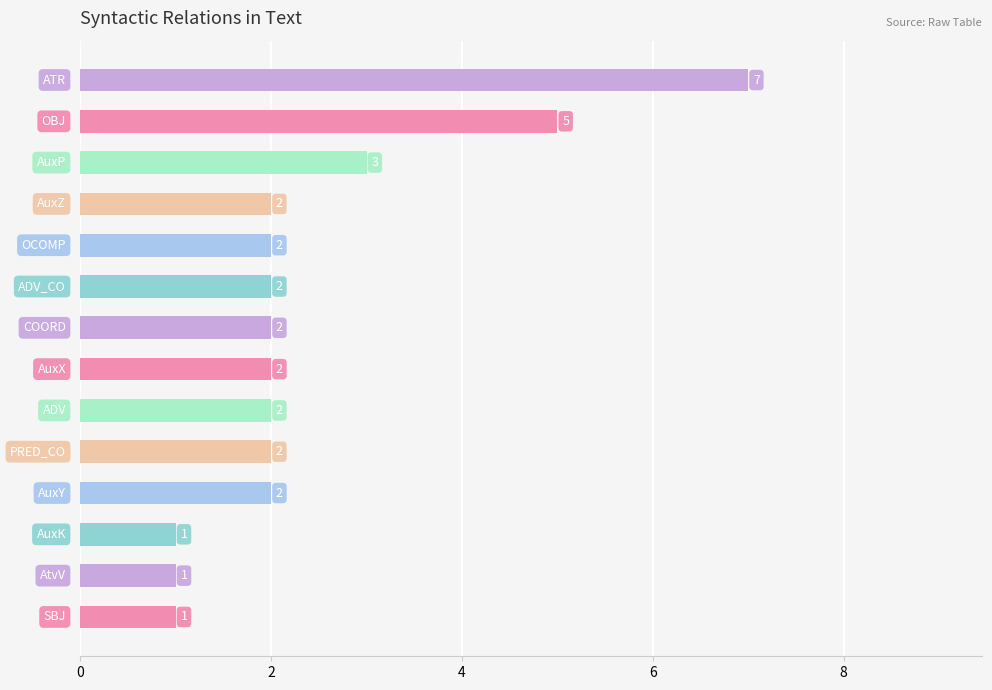

Count the values in the range 2 to 3.

9